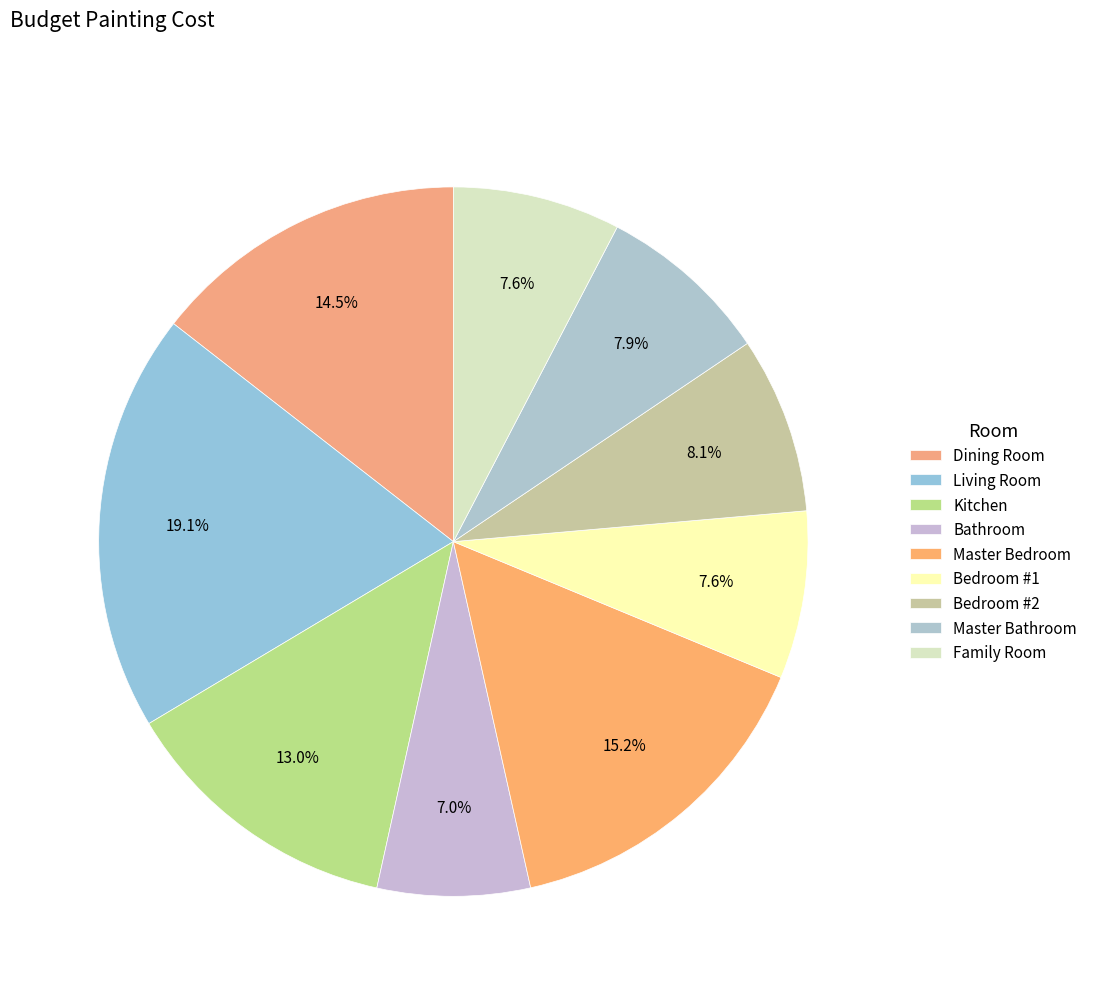

What is the smallest slice in the pie chart?

Bathroom